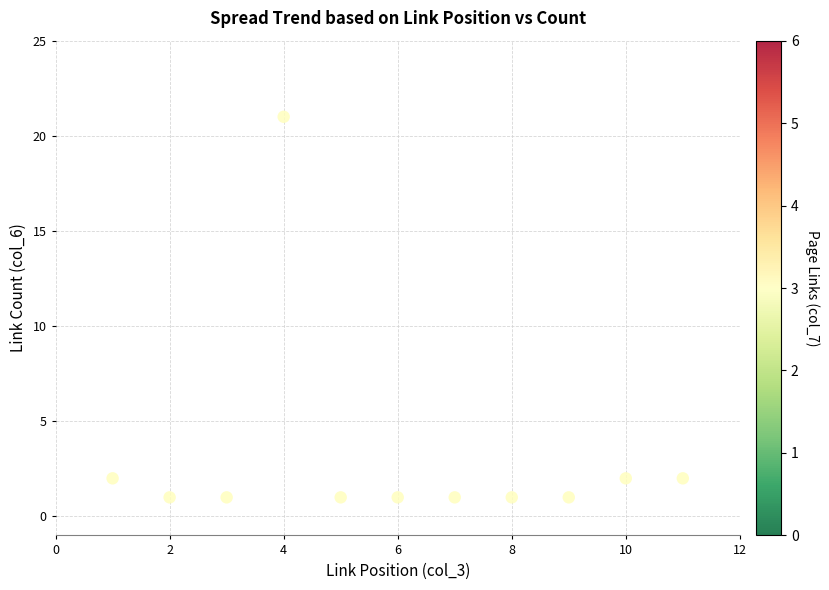

What is the range of X values (max minus min)?

10